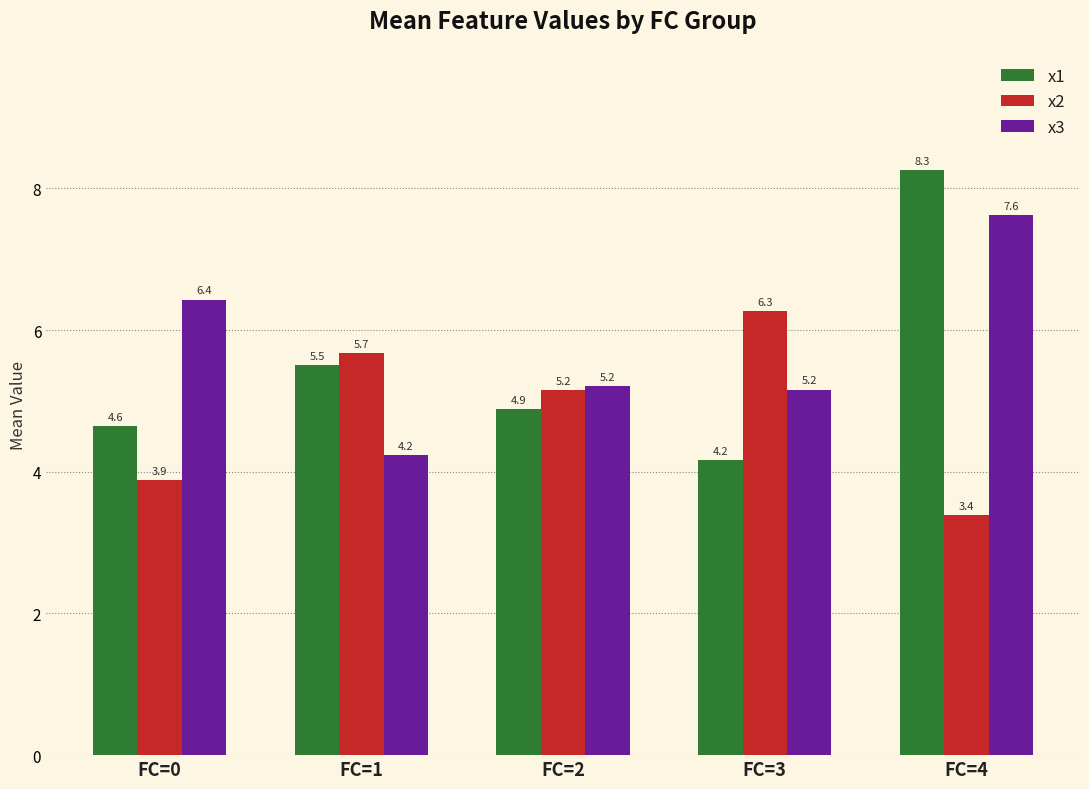

List the labels in order of x1 value, smallest first.

FC=3, FC=0, FC=2, FC=1, FC=4